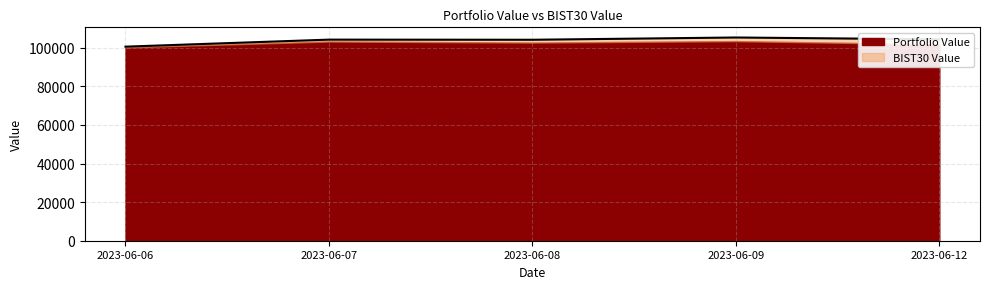

Where is the first local minimum?

2023-06-08